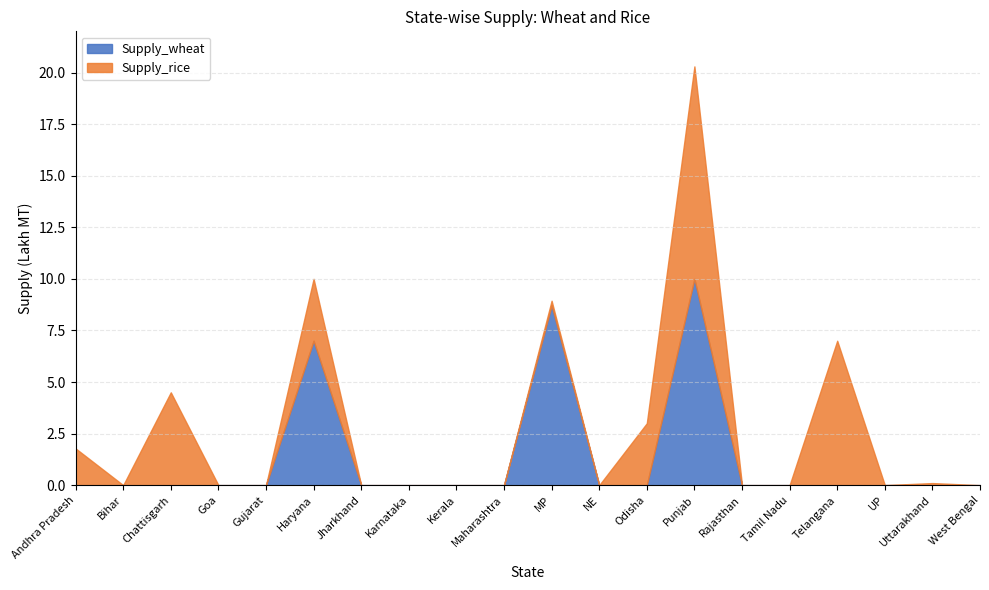

True or false: Supply_wheat and Supply_rice intersect in this chart.

False